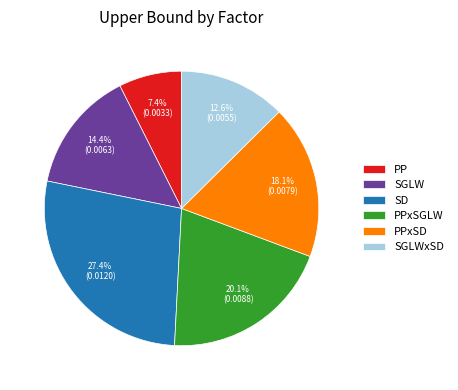

What is the largest slice in the pie chart?

SD